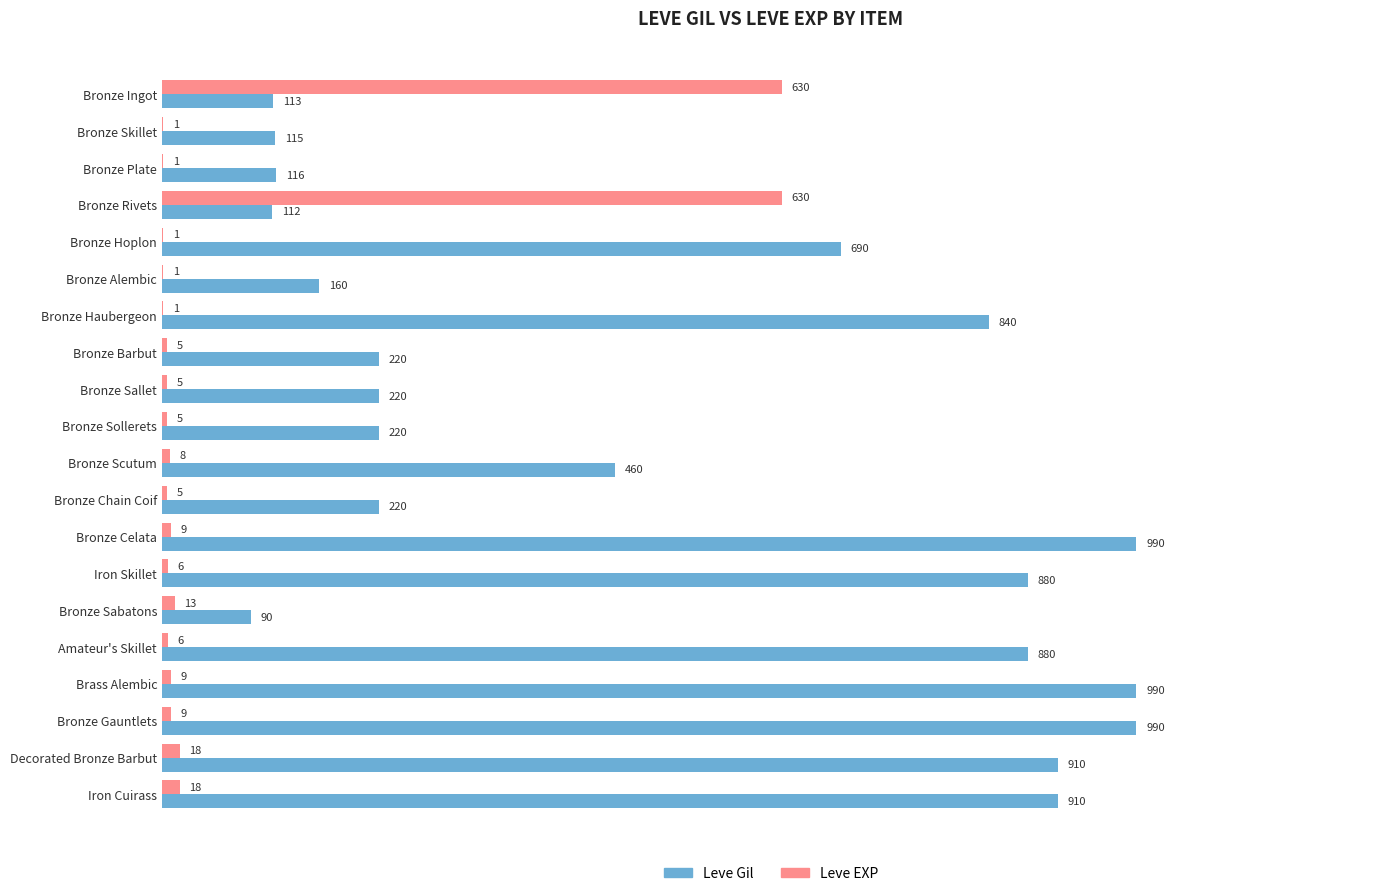

Which series has the widest spread of values?

Leve Gil